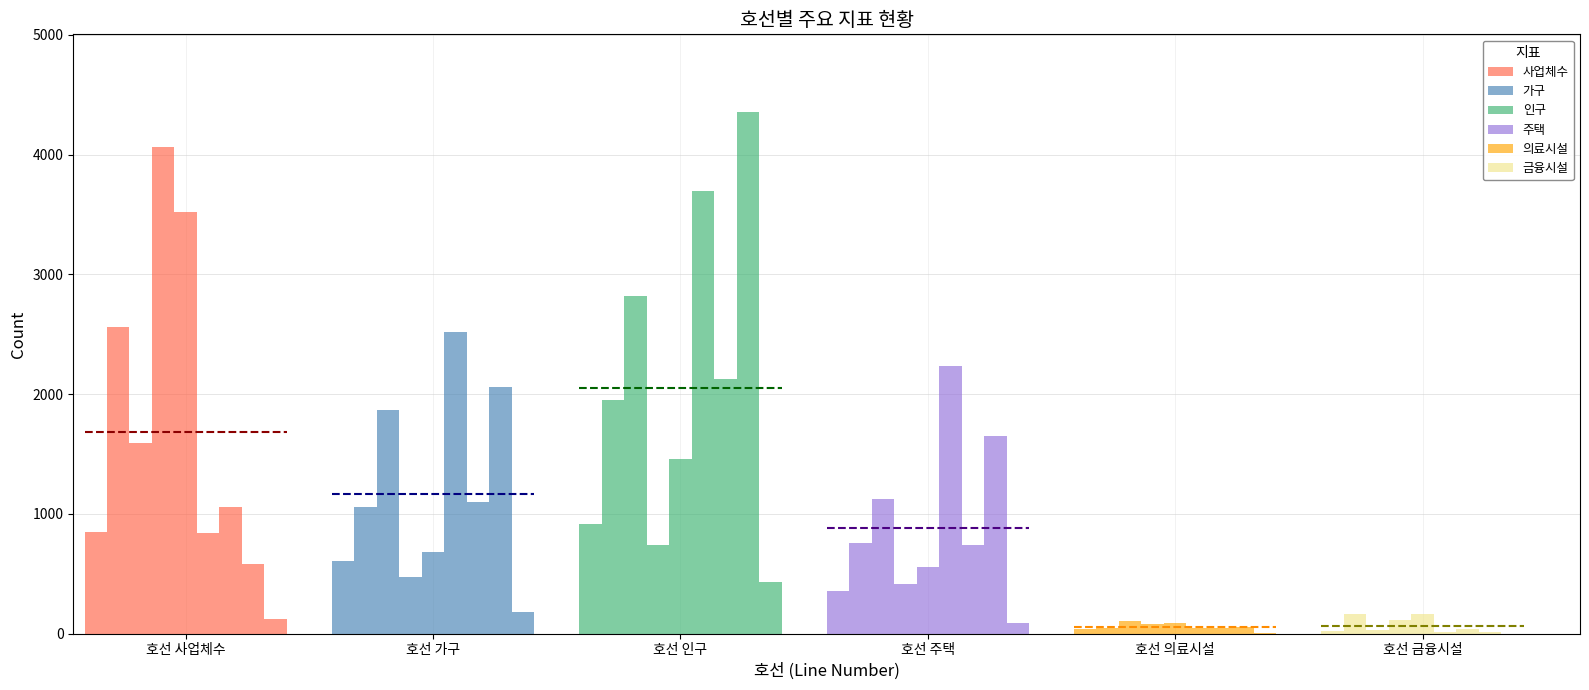

Which series has the largest range (max minus min)?

사업체수